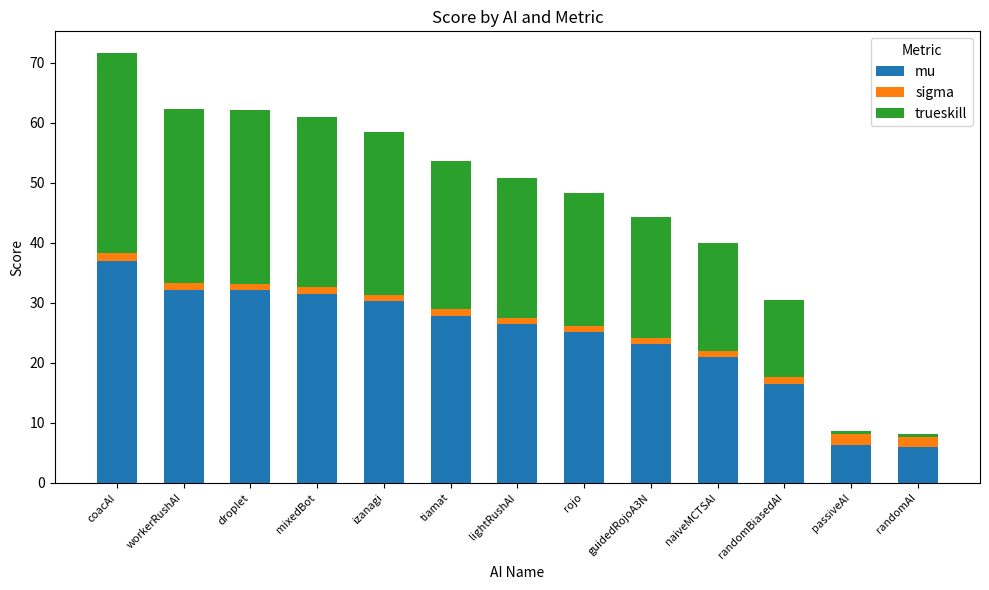

What is the greatest value displayed?

37.0